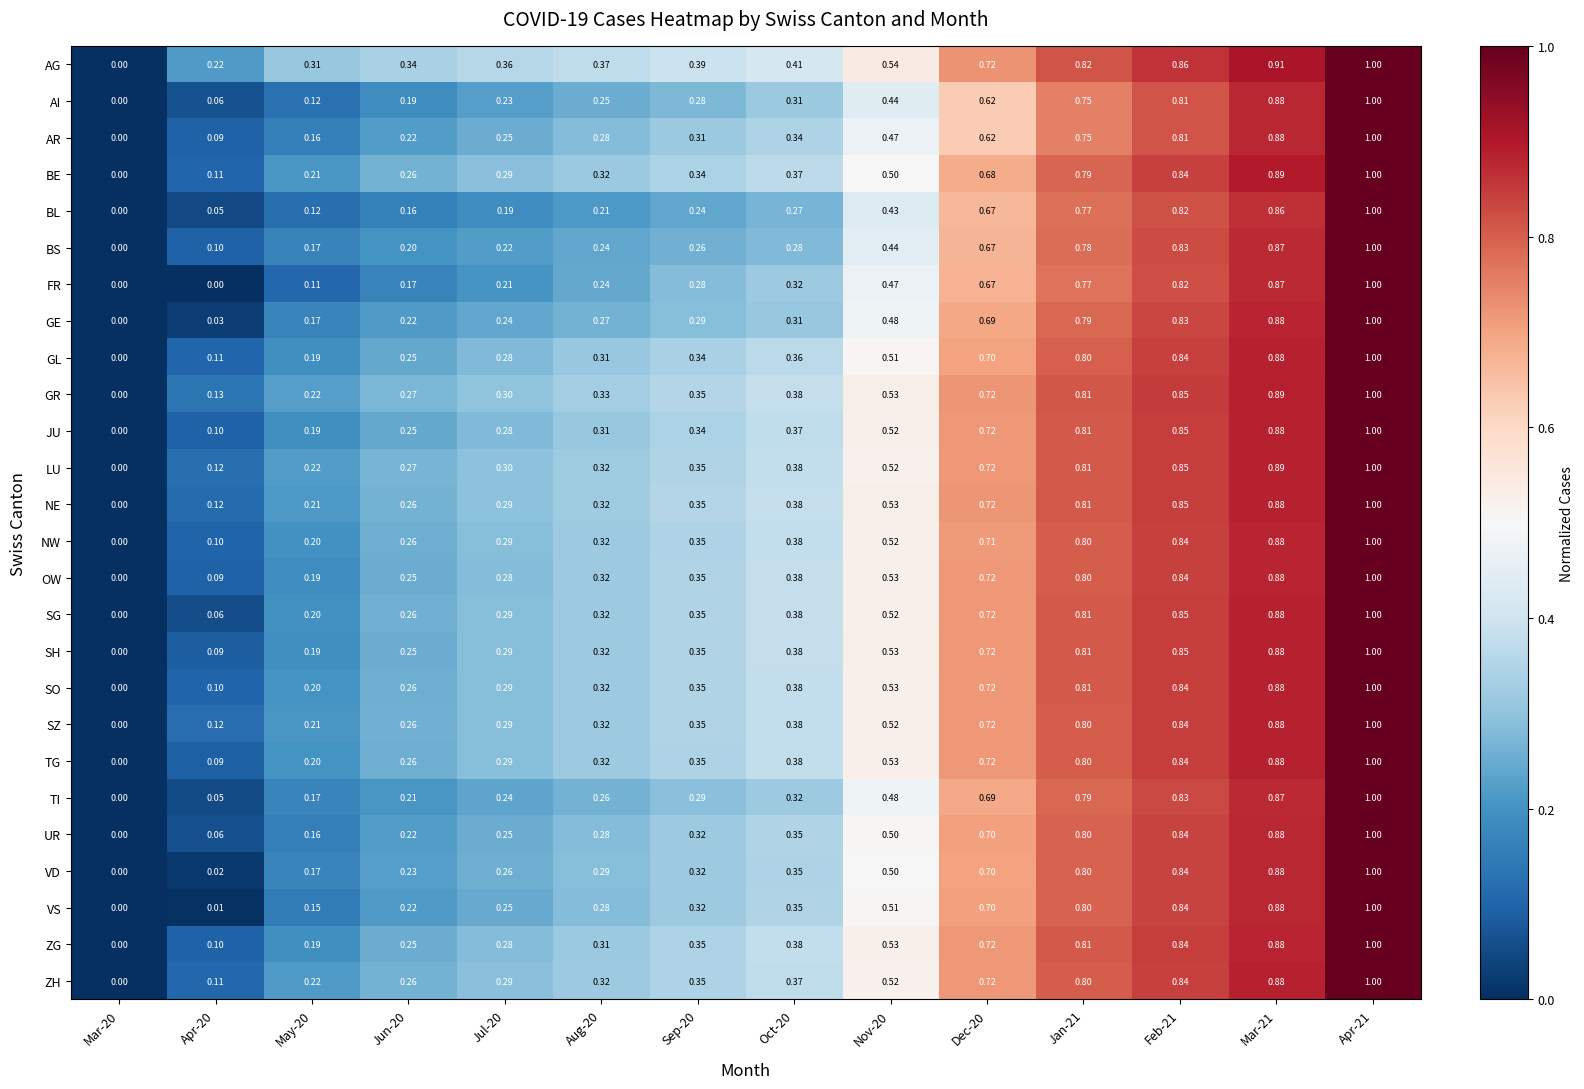

Which series changed the most between Mar-20 and Feb-21?

AG